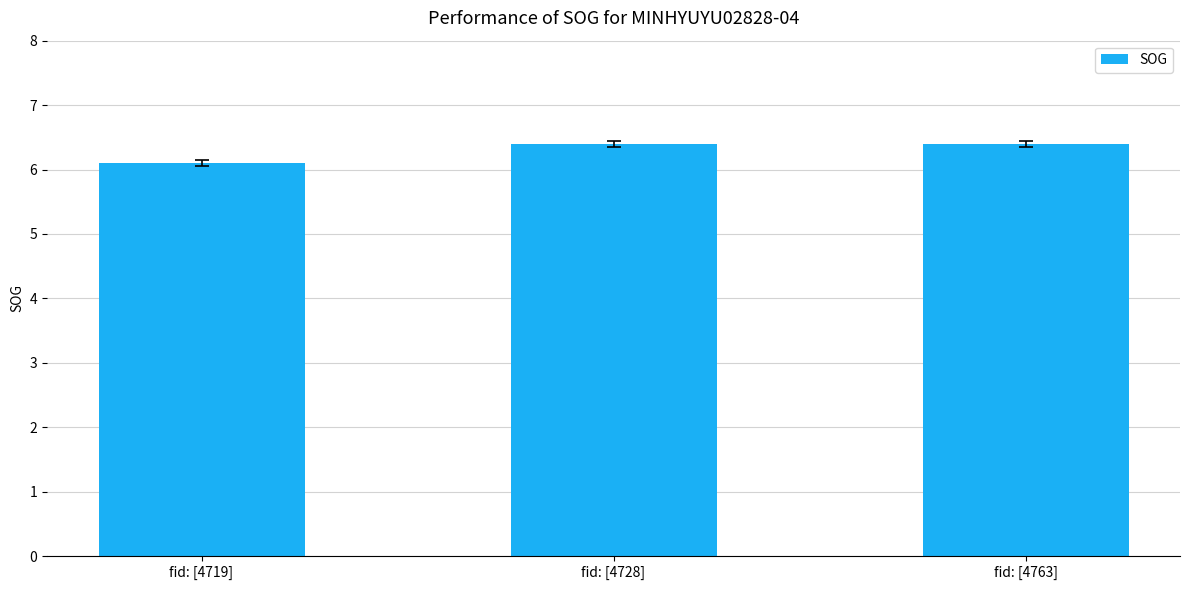

Between fid: [4719] and fid: [4763], which is larger?

fid: [4763]